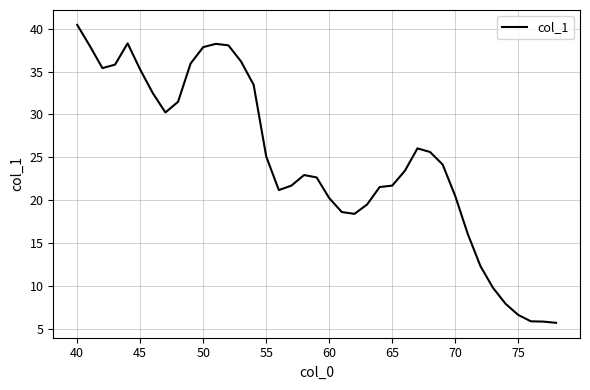

What is the difference between the maximum and minimum values?

34.7